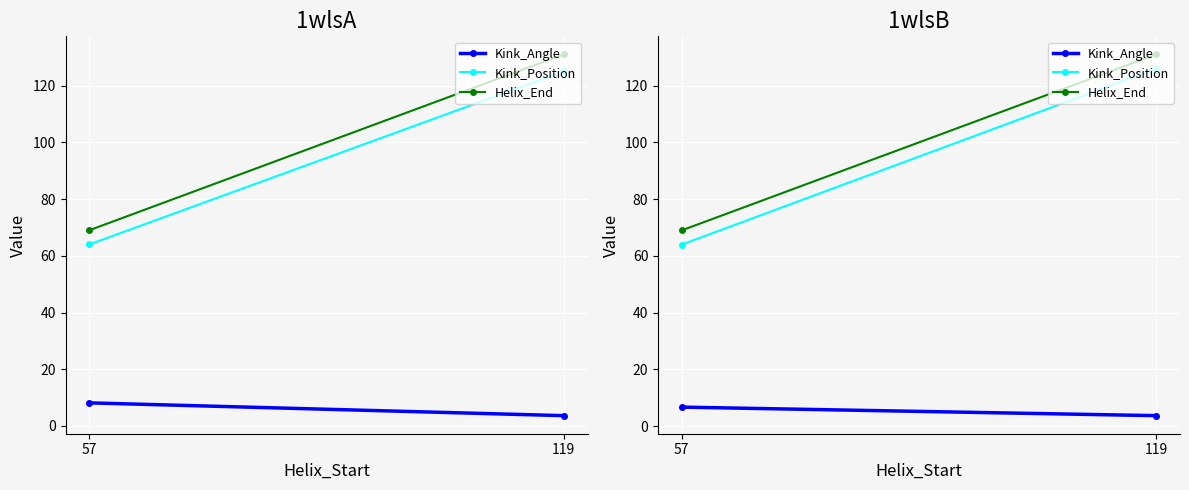

What are all the series names shown in the legend?

Kink_Angle, Kink_Position, Helix_End